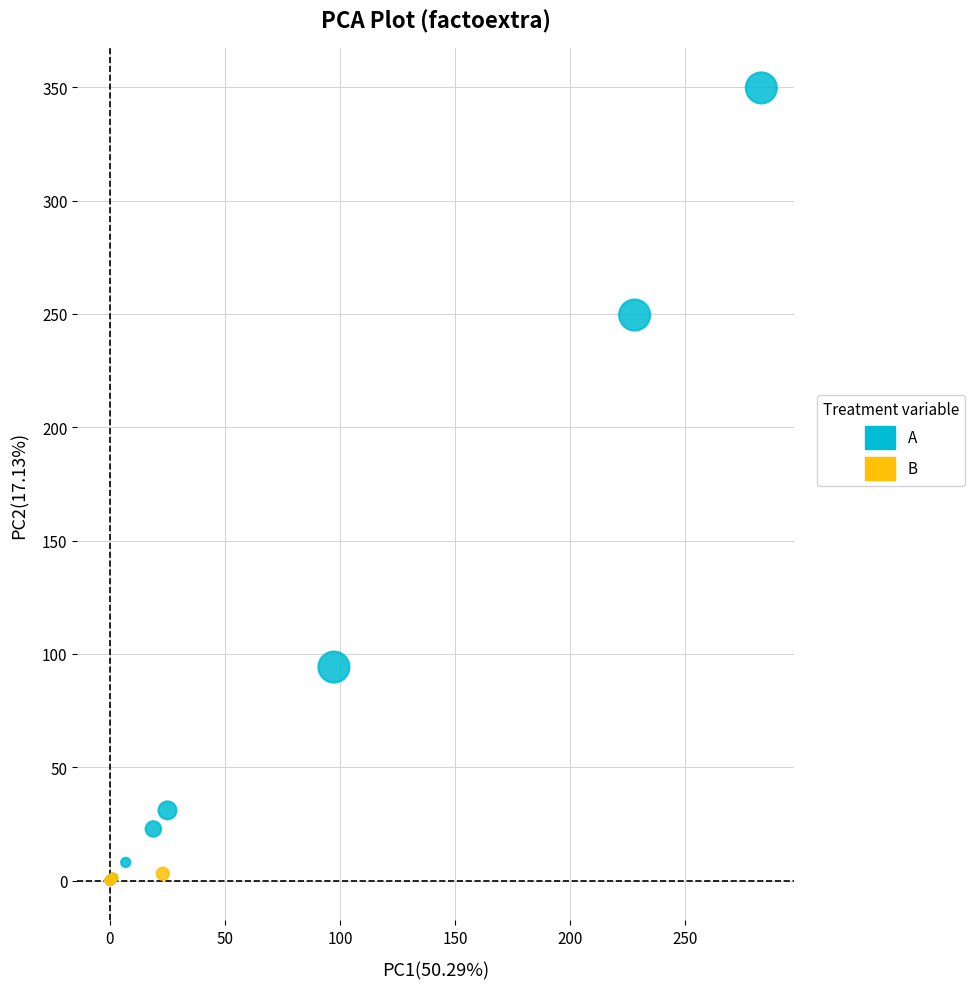

Which series has the widest spread of Y values?

A